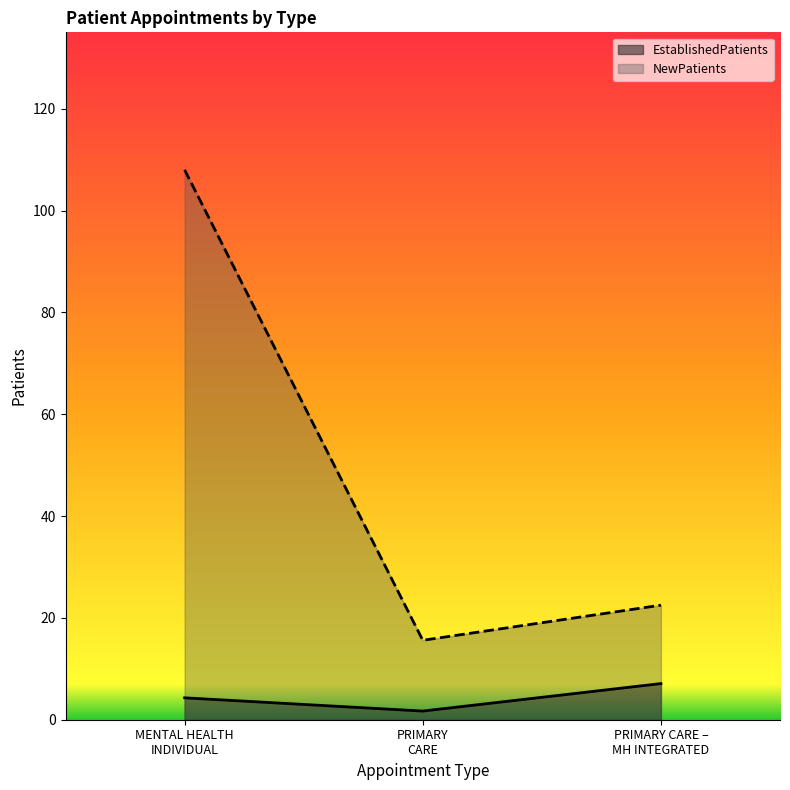

What value does the EstablishedPatients series have at MENTAL HEALTH INDIVIDUAL?

4.3